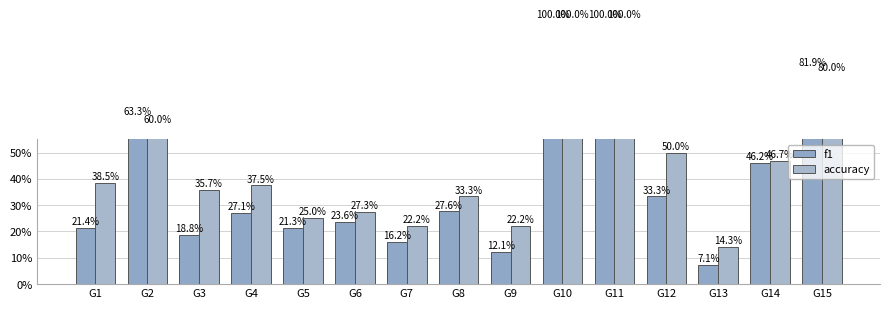

True or false: f1 has a value of 0.5 at G14.

True